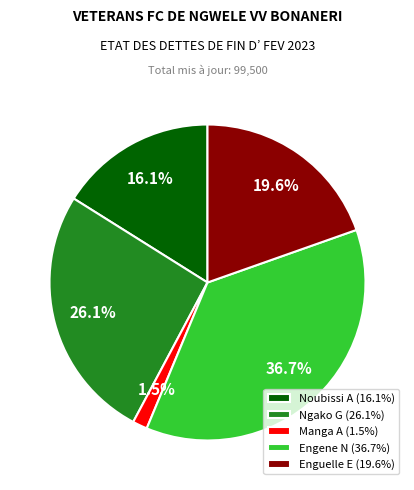

To the nearest percent, what is the difference between the Enguelle E and Manga A slice percentages?

18%